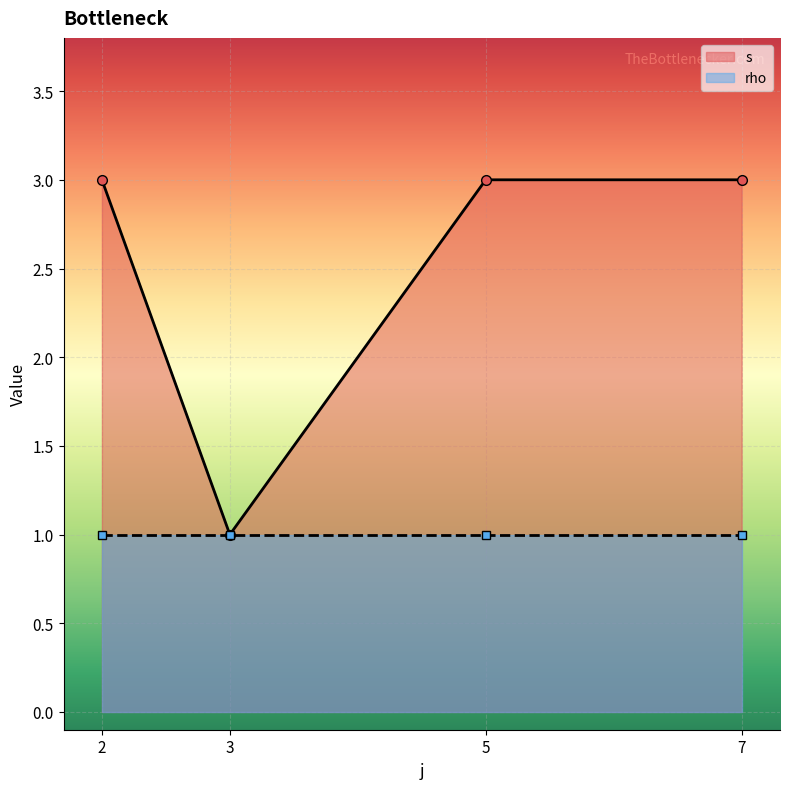

What are all the series names shown in the legend?

s, rho